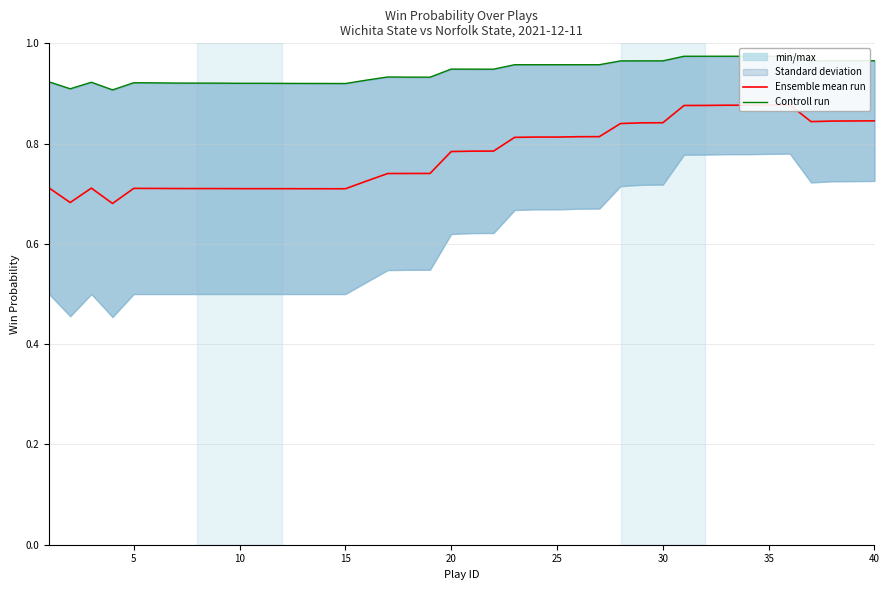

True or false: Controll run has more than 1 interior local peaks.

True